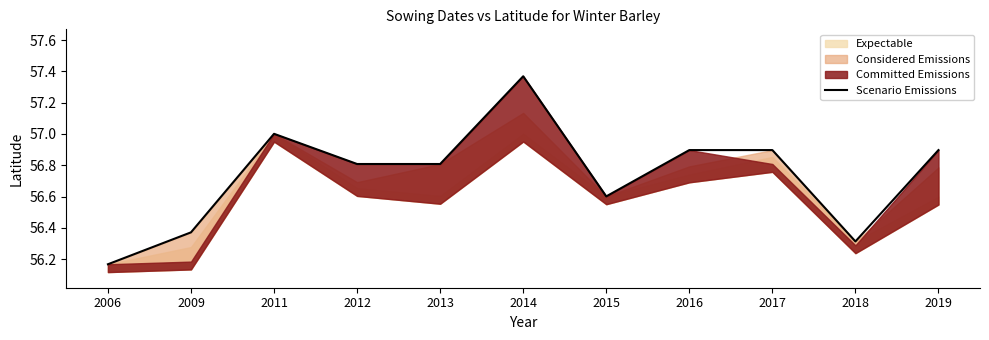

Is it true that Scenario Emissions equals 81.5 at 2012?

False